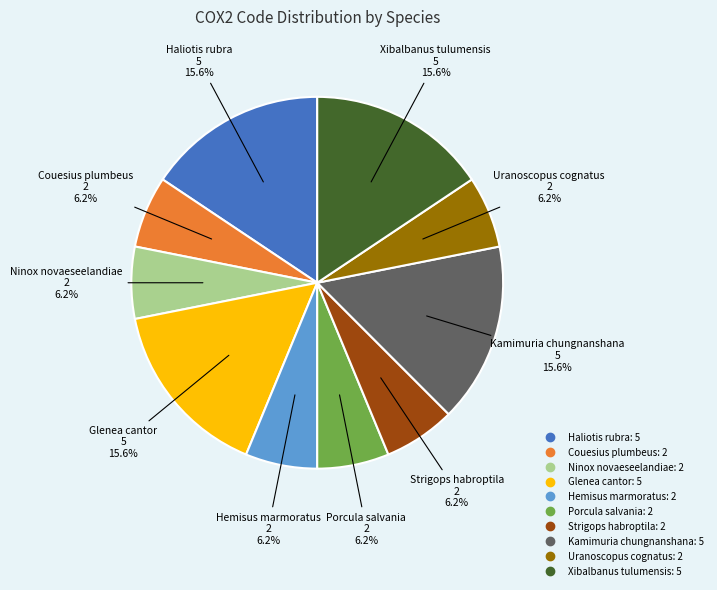

Between Uranoscopus cognatus and Xibalbanus tulumensis, which is larger?

Xibalbanus tulumensis